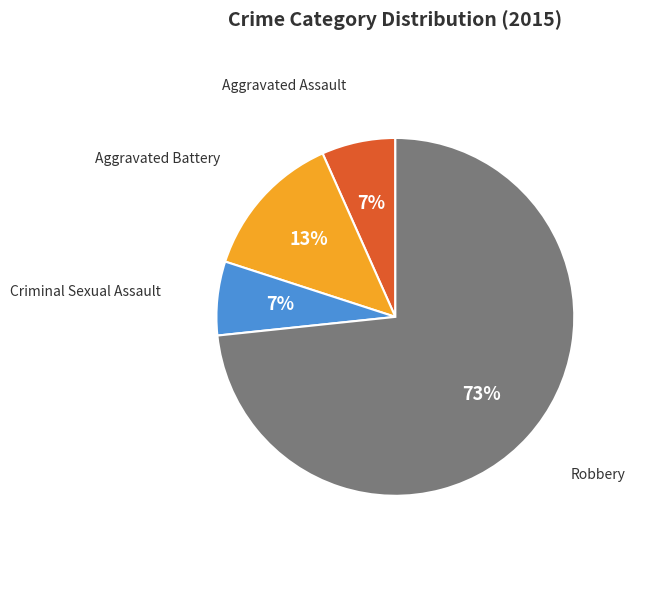

Is there a majority slice in this chart?

Yes